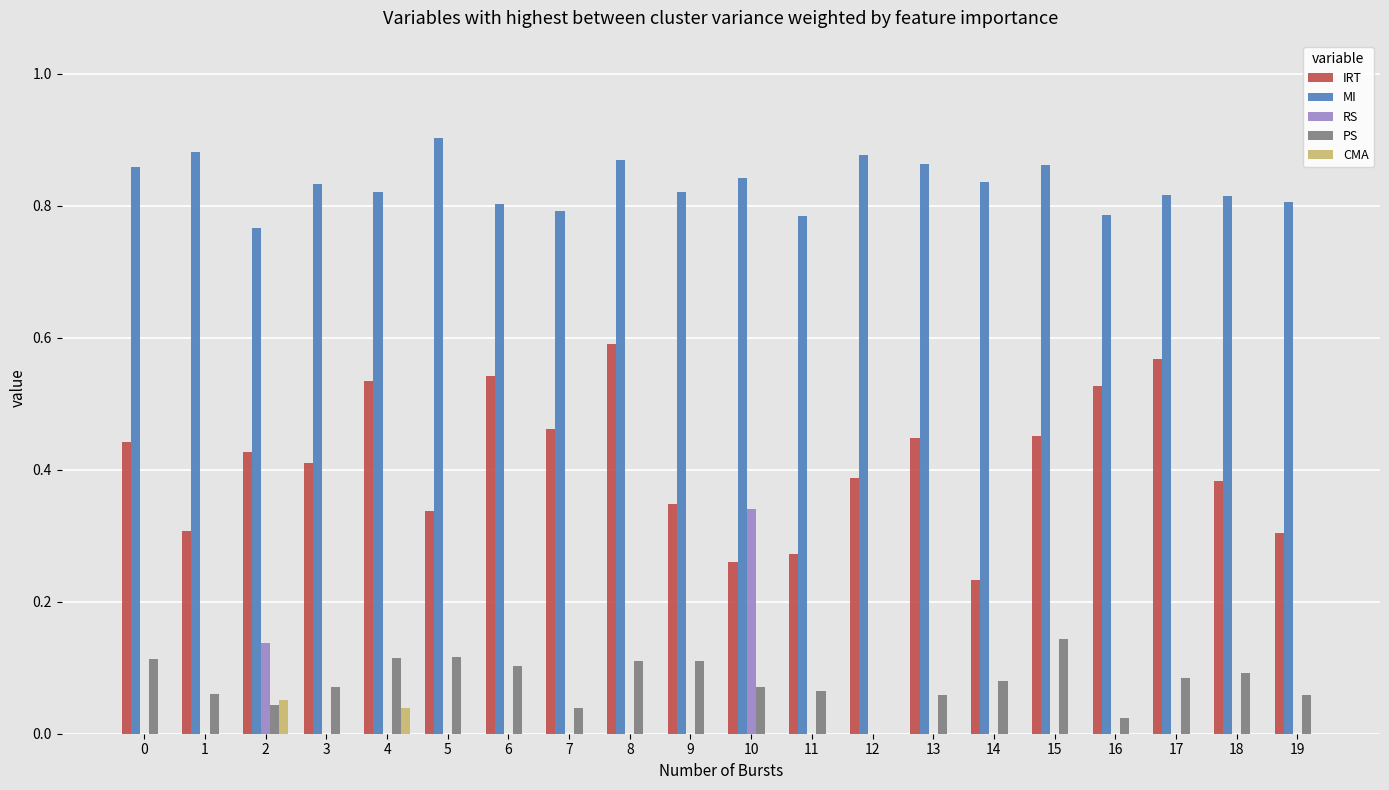

How many categories are shown in the chart?

20